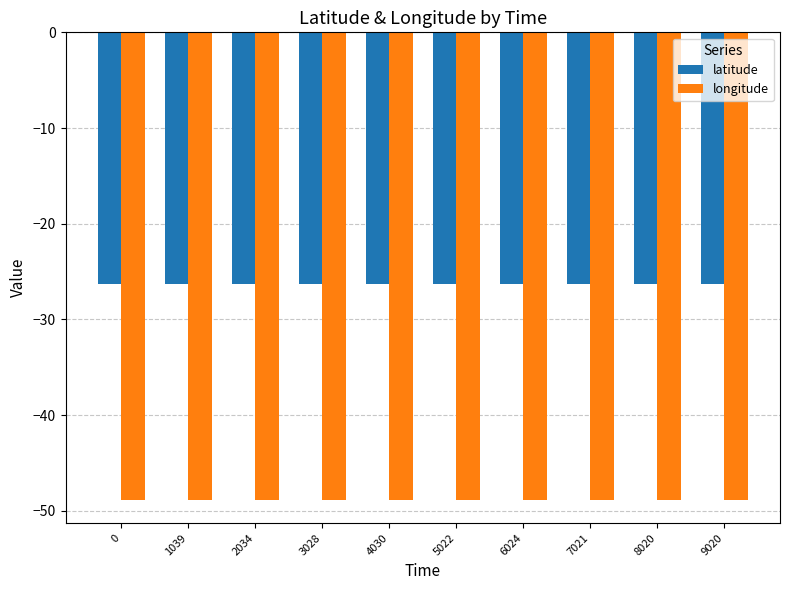

How many categories are shown in the chart?

10